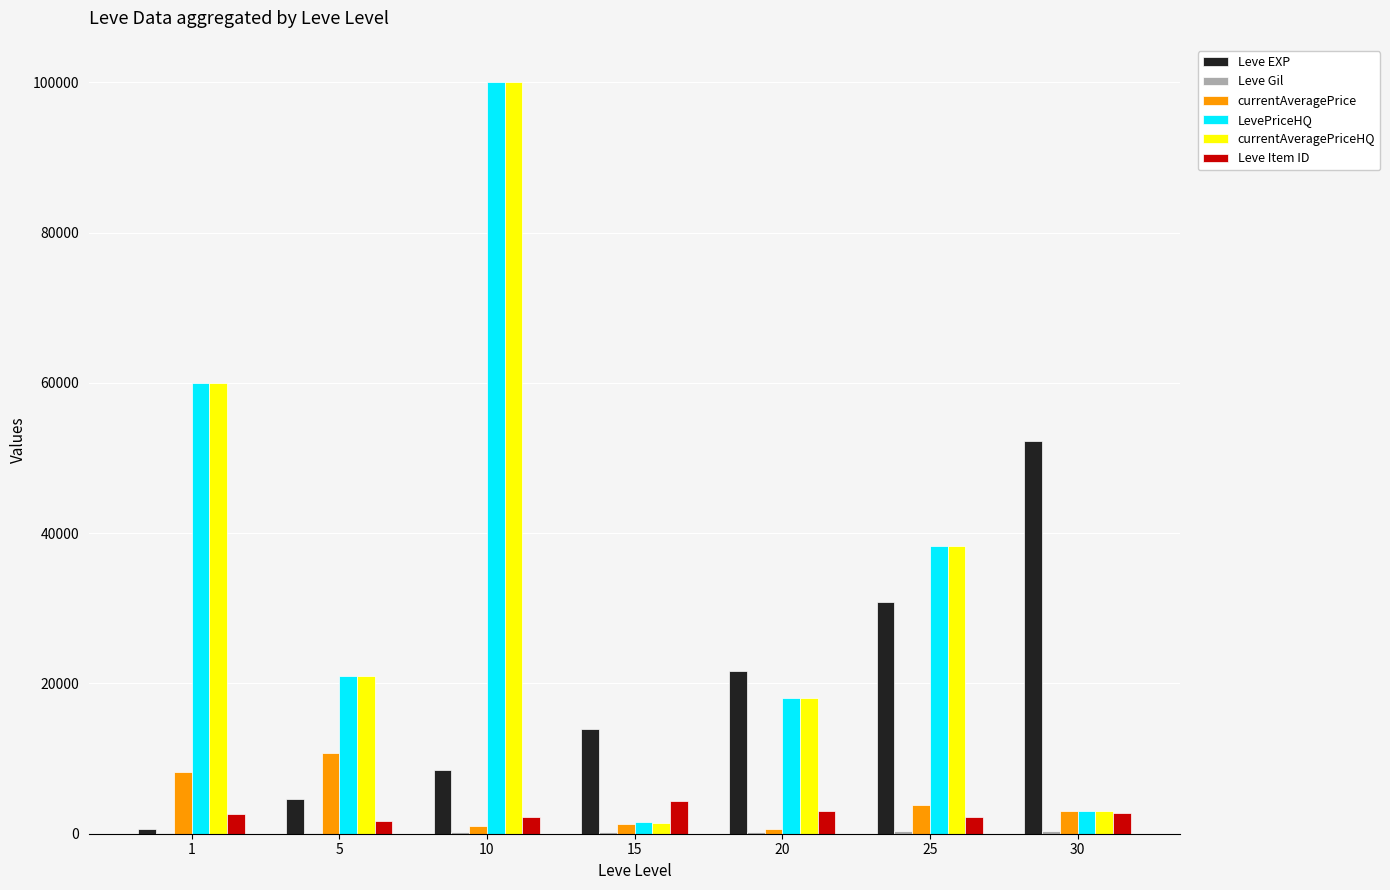

Count the number of data series in this chart.

6